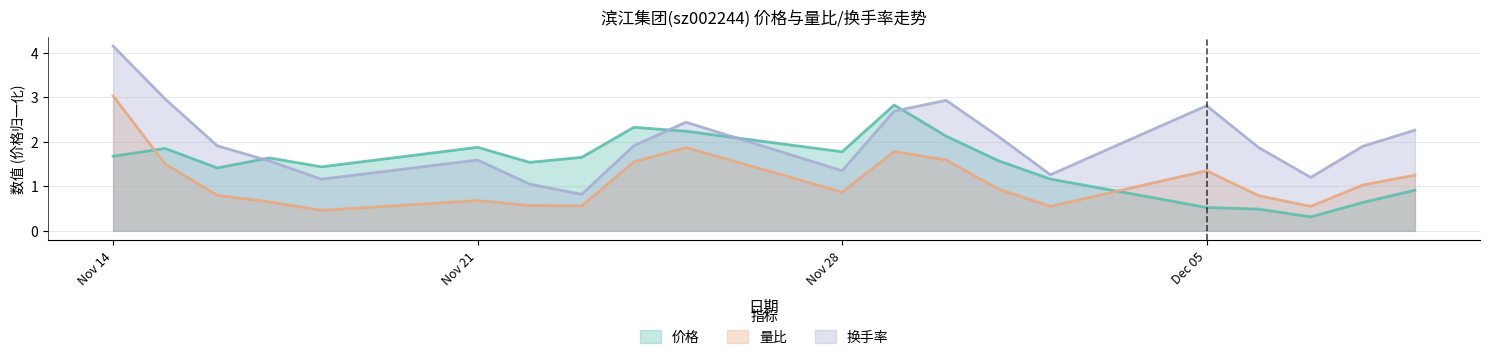

What is the sum of the 换手率 values at 2022-12-01 and 2022-11-16?

4.0